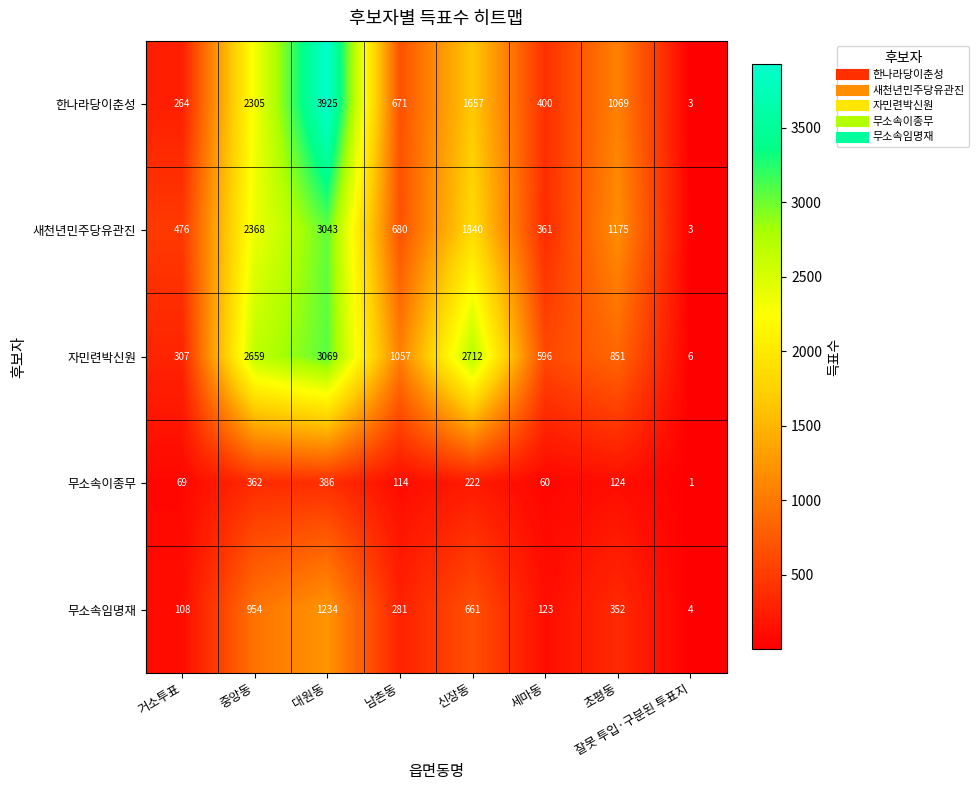

What is the maximum value shown in the chart?

3925